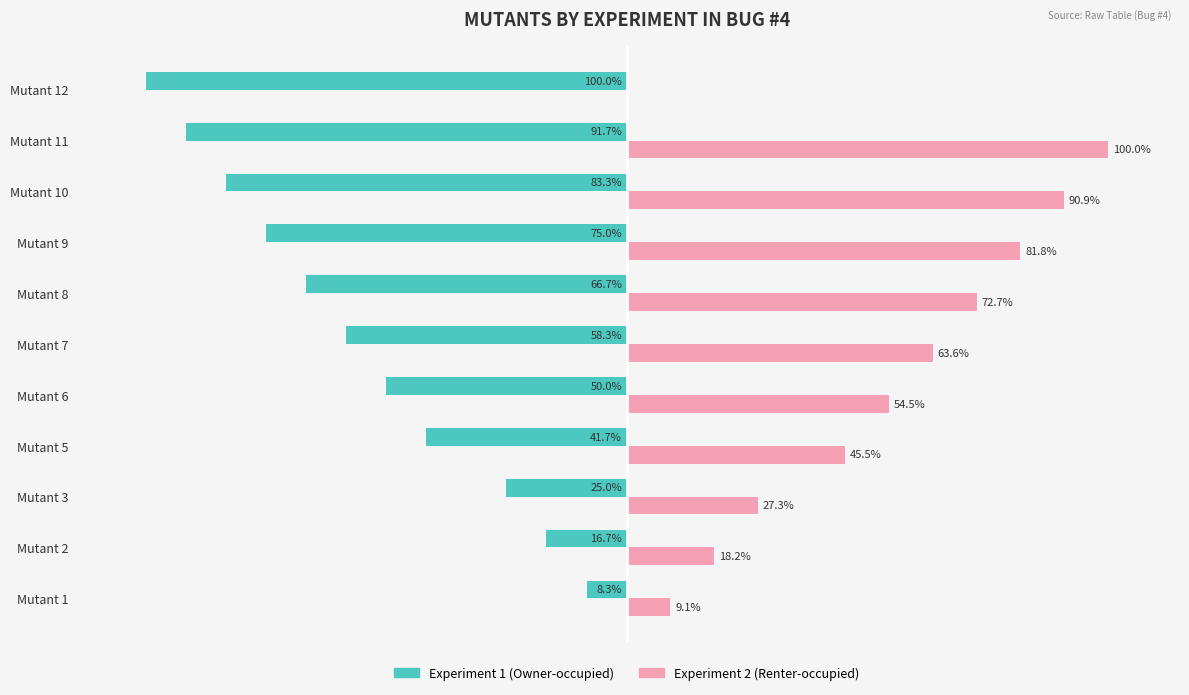

Is the value of Experiment 2 (Renter-occupied) at Mutant 6 greater than the value of Experiment 1 (Owner-occupied) at Mutant 12?

Yes